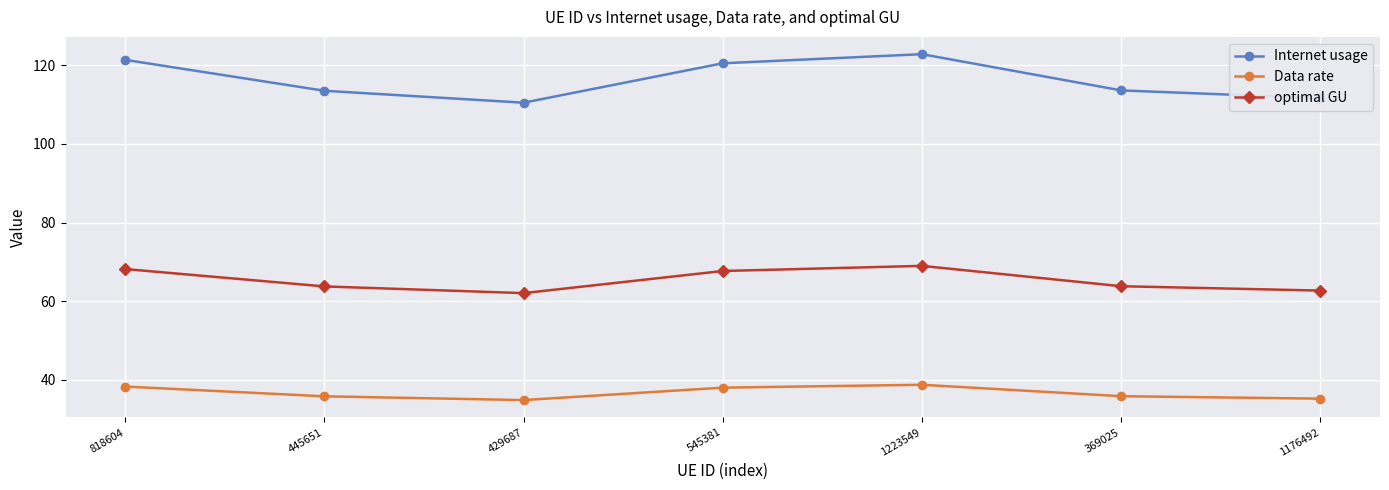

Which category has the highest value in the optimal GU series?

1223549